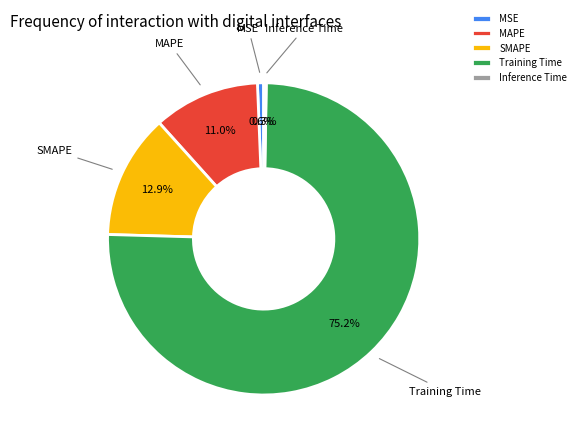

What percentage do MSE and SMAPE together represent?

13.5%